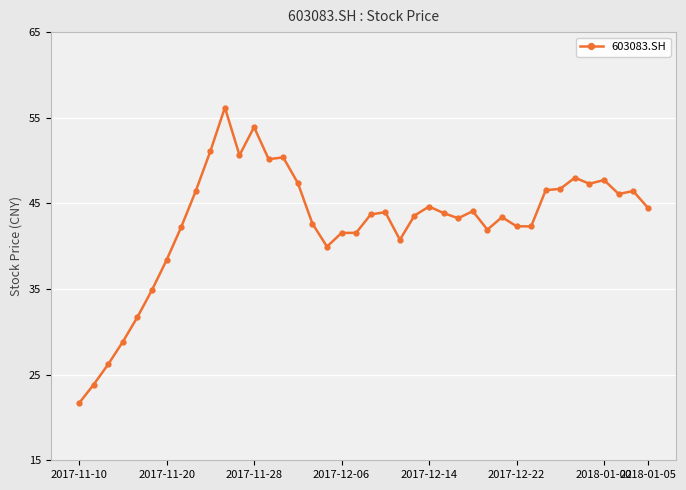

Count the number of categories in the chart.

40